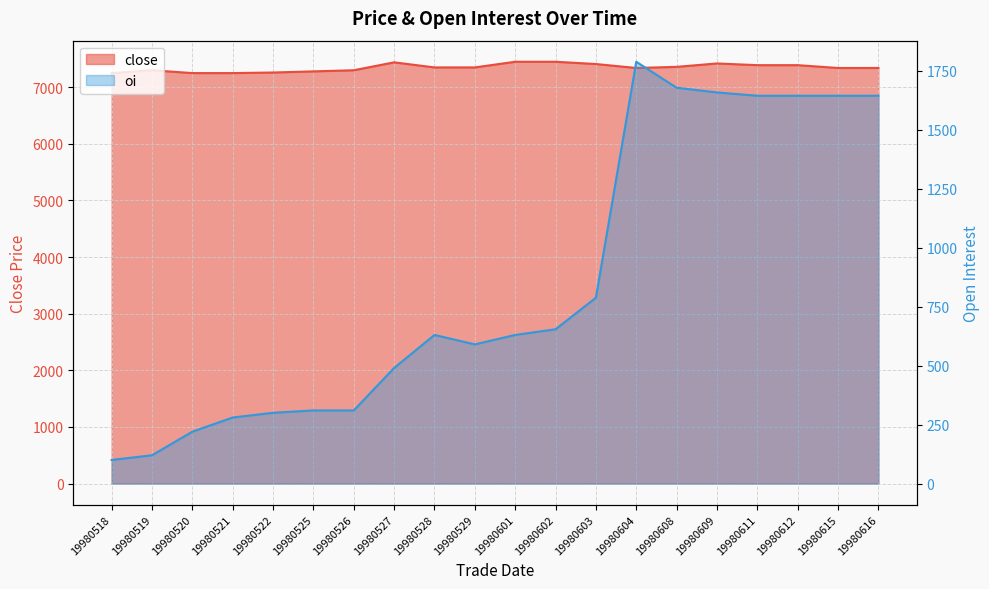

What is the difference between the maximum and minimum values in the oi series?

1688